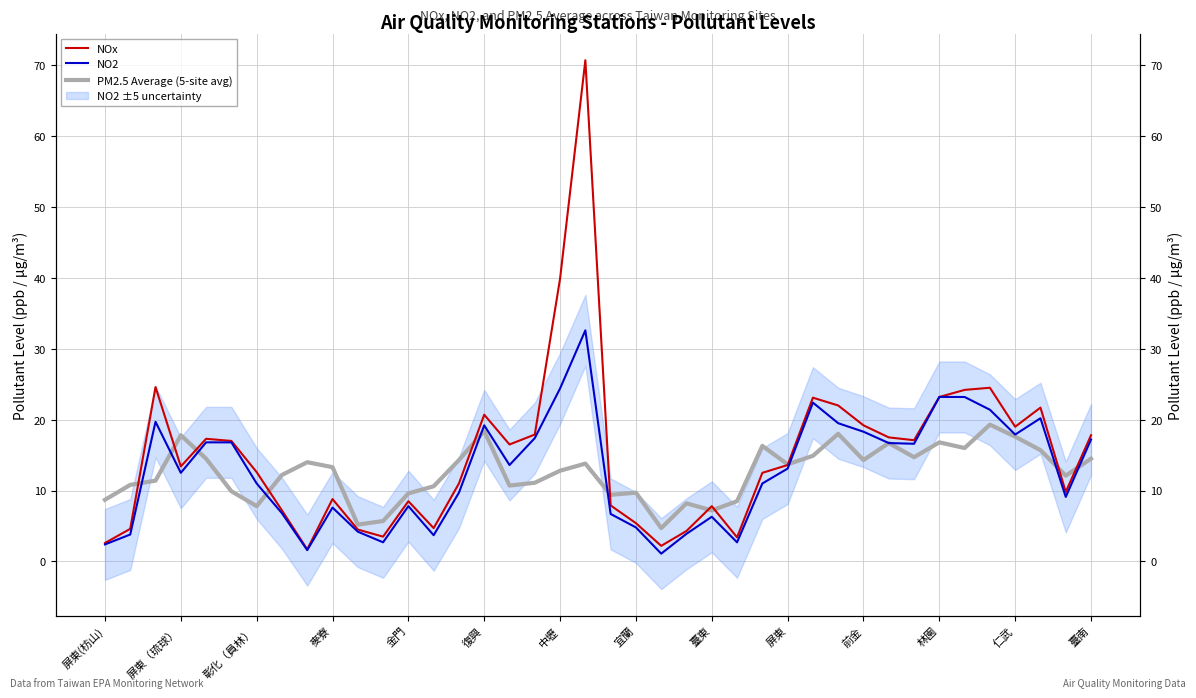

Where is NO2 nearest to the value 16?

32